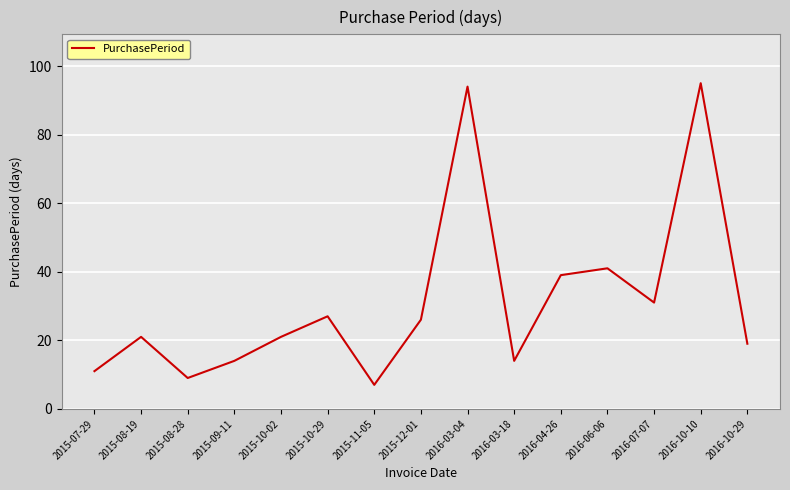

What position from the left is 2015-07-29?

1